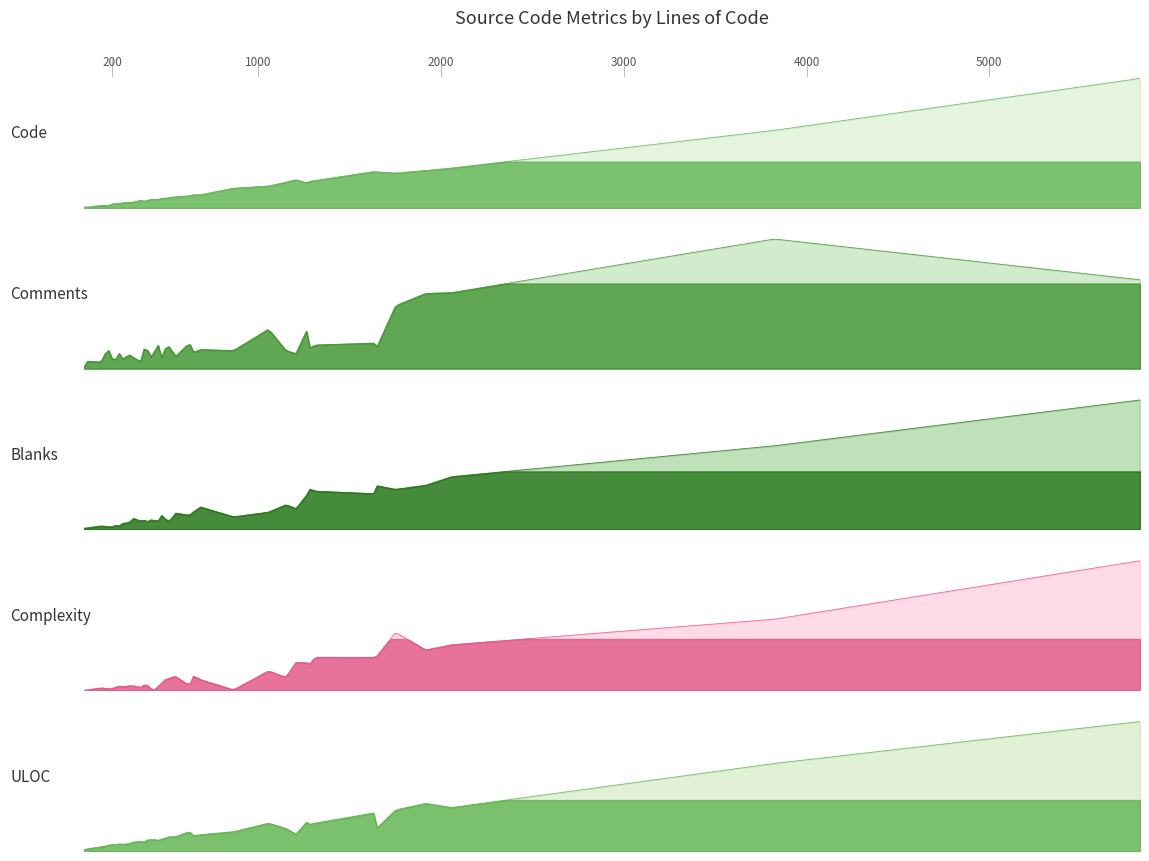

How many values in the Blanks series are below 71?

20